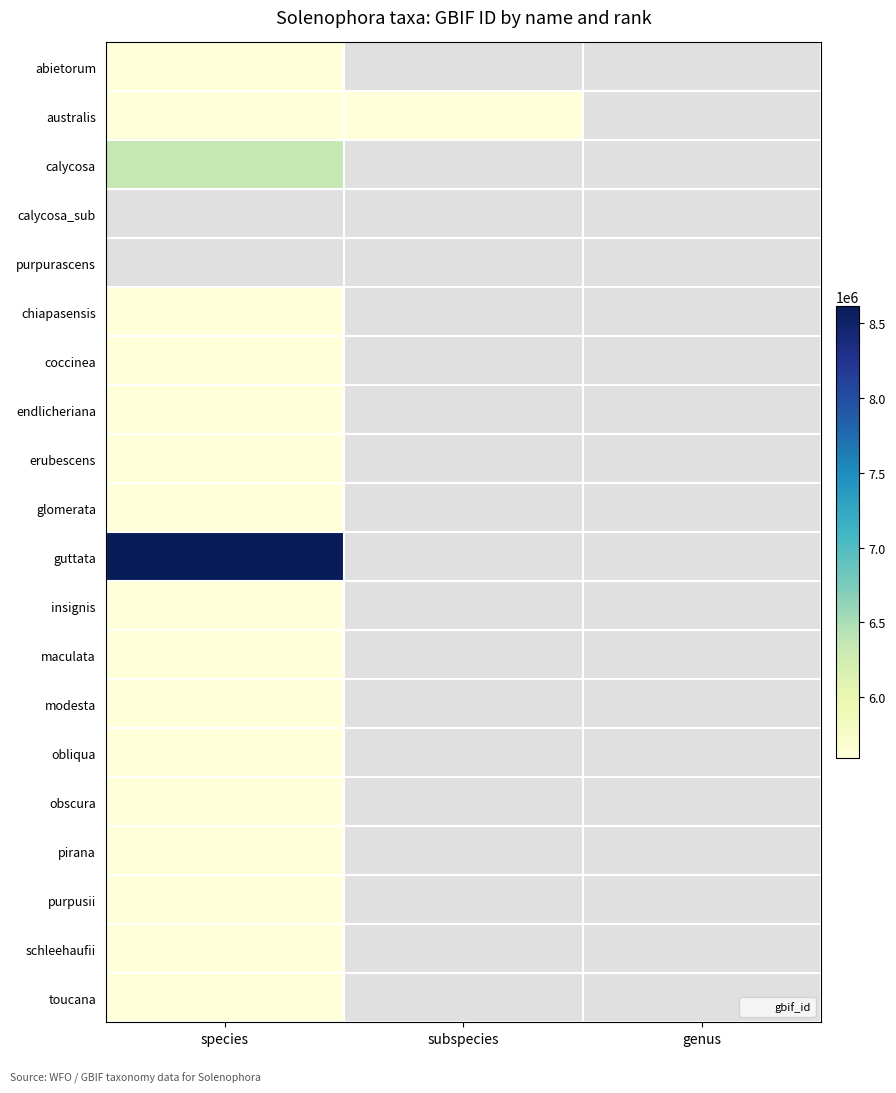

Between subspecies and species, which is larger?

species